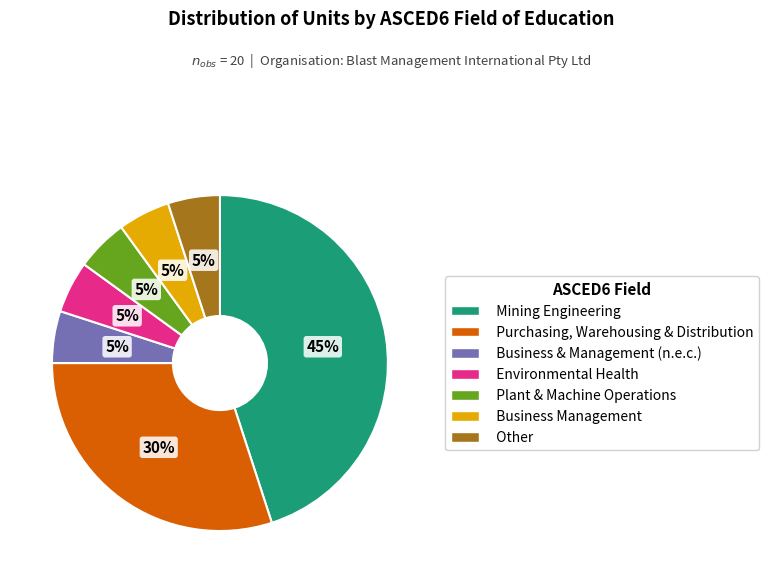

To the nearest percent, what is the average slice percentage?

14%